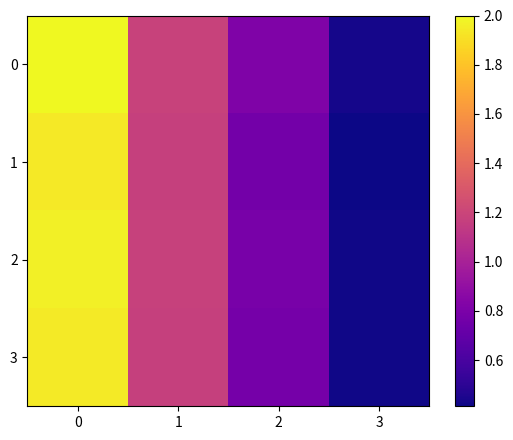

At how many categories does at least one series exceed 0?

4